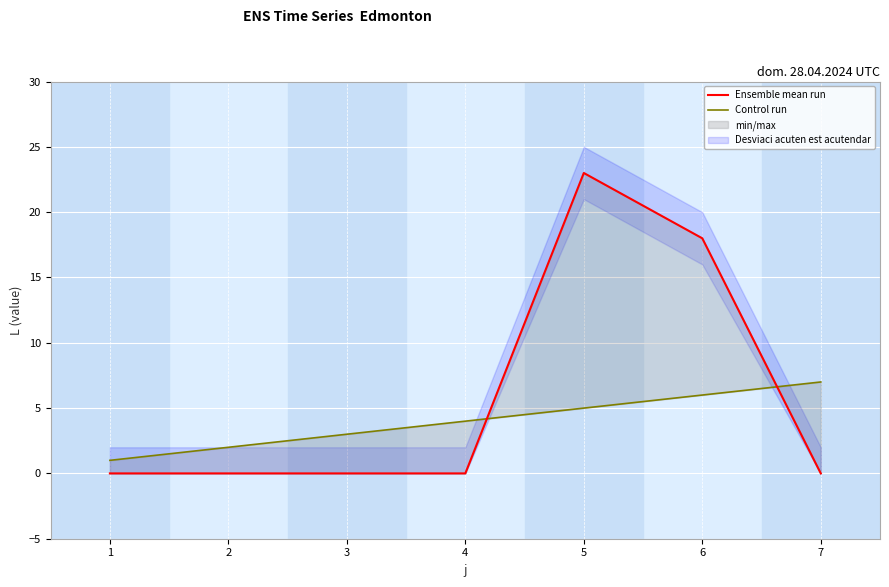

How many data points in Control run are above 4?

3